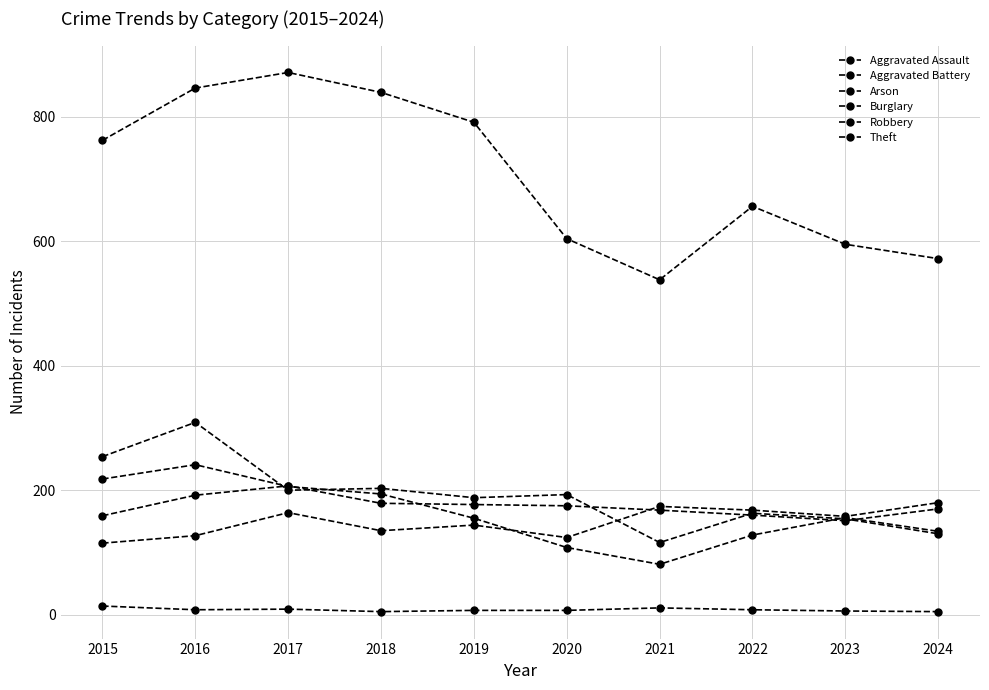

In Theft, how many points are higher than both neighbors (excluding endpoints)?

2